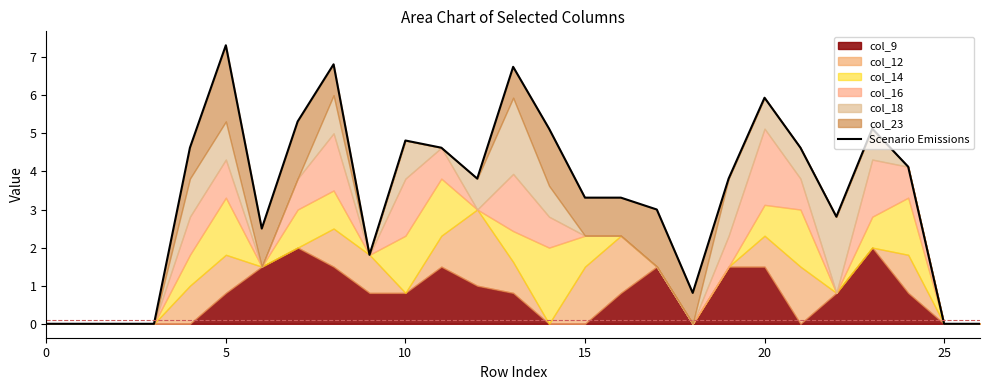

What is the difference between the maximum and minimum values?

7.3